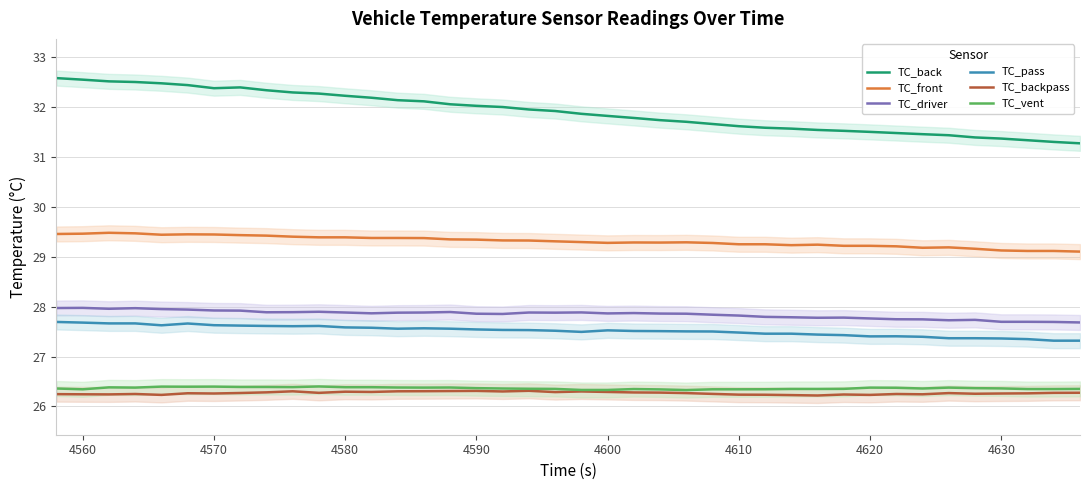

True or false: TC_vent and TC_driver intersect in this chart.

False